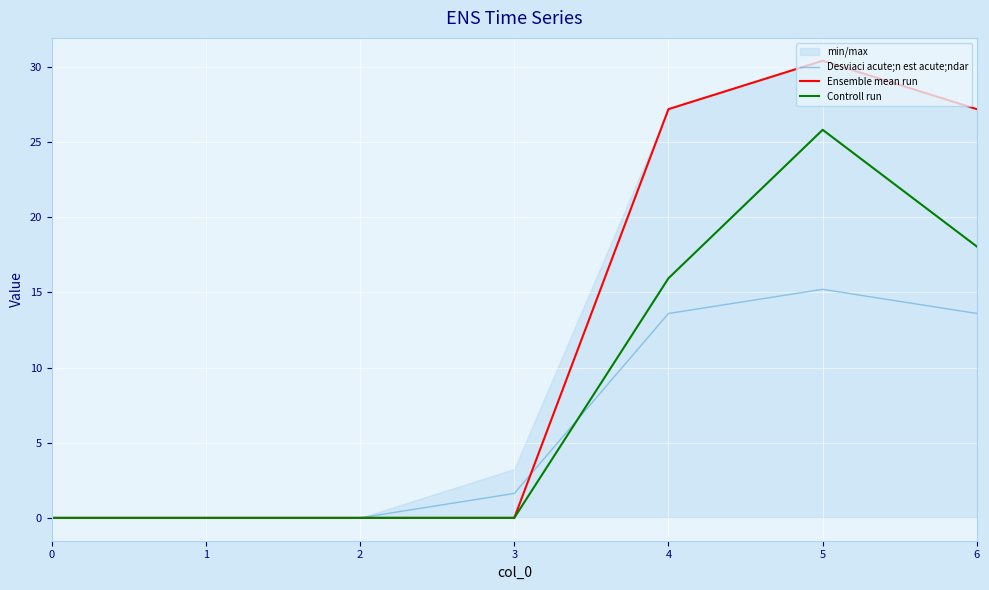

What is the sum of the Ensemble mean run values at 0 and 4?

27.2